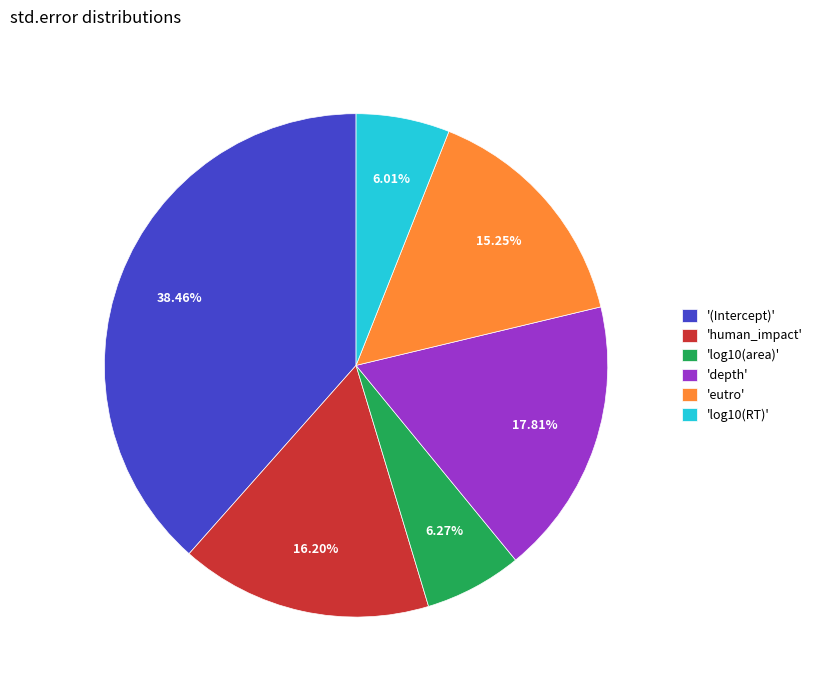

How many segments does this pie chart have?

6